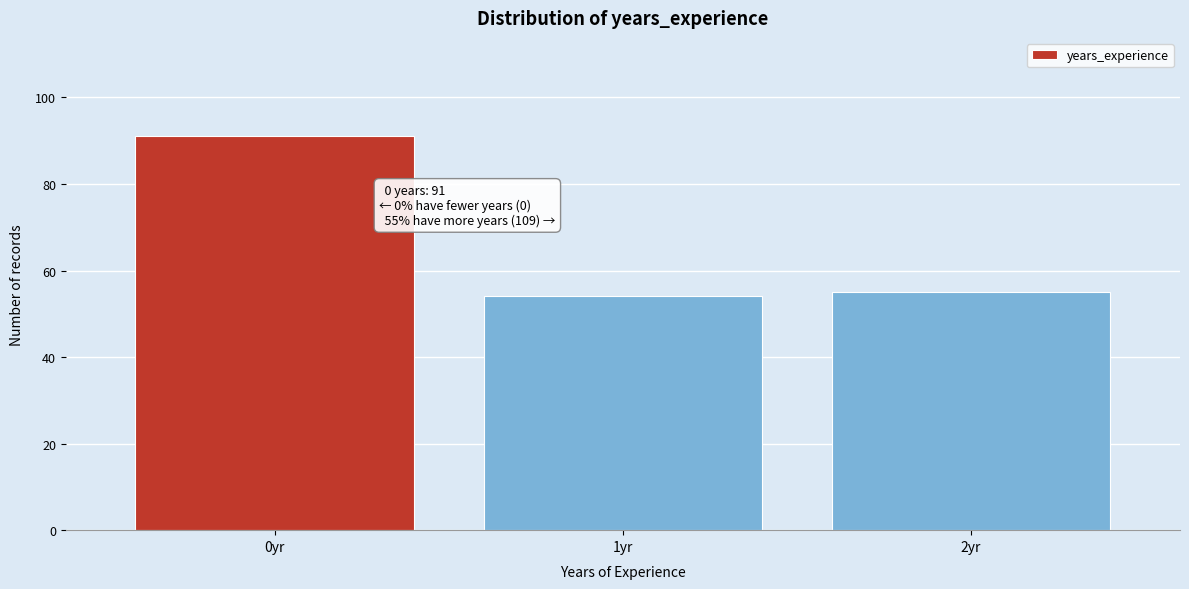

Reading left to right, list all the values displayed in this chart.

91	54	55